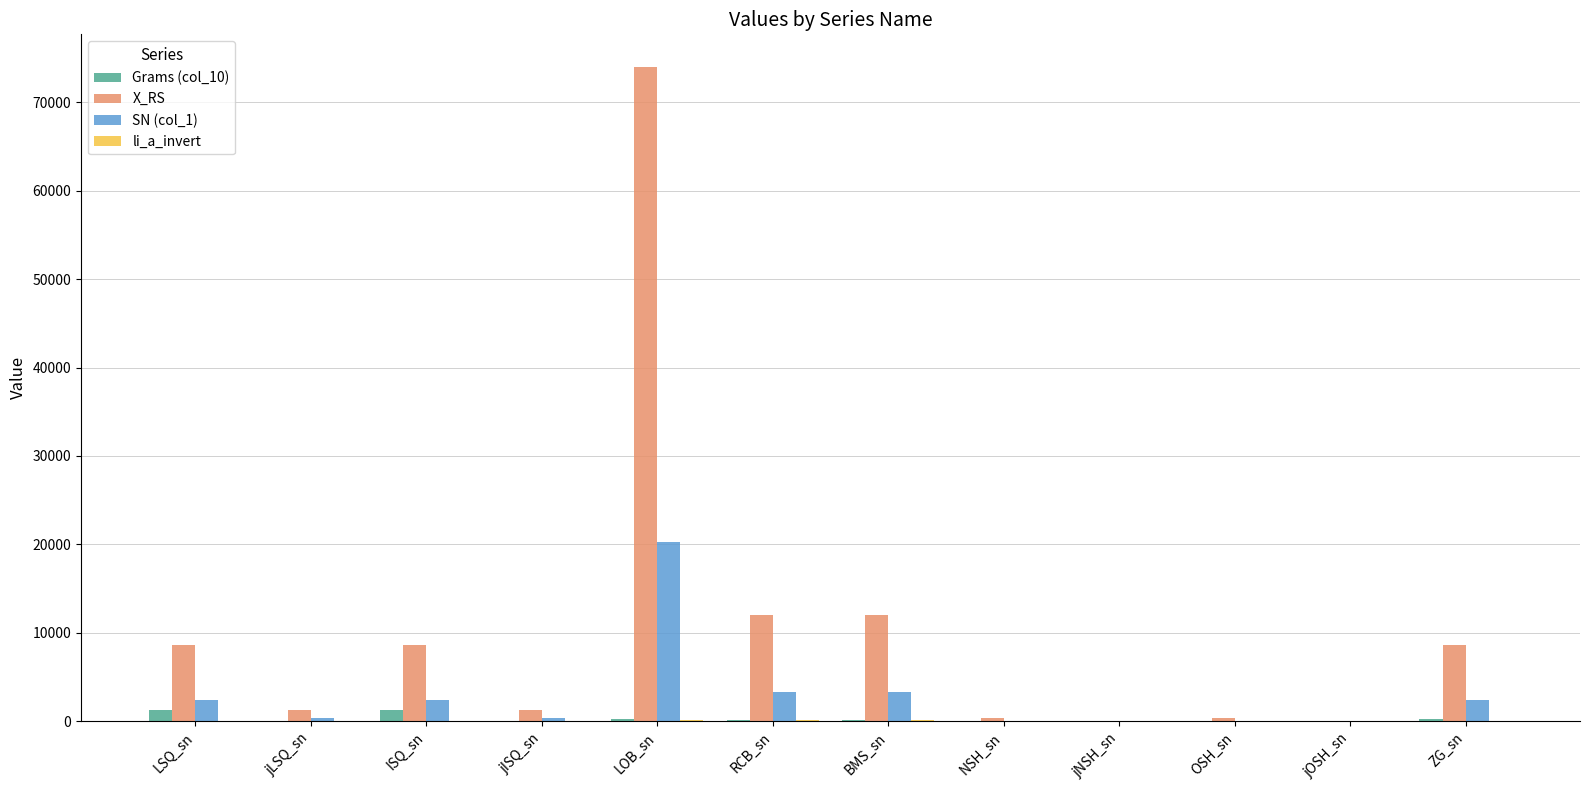

Between ISQ_sn and NSH_sn, which series saw the biggest shift?

X_RS